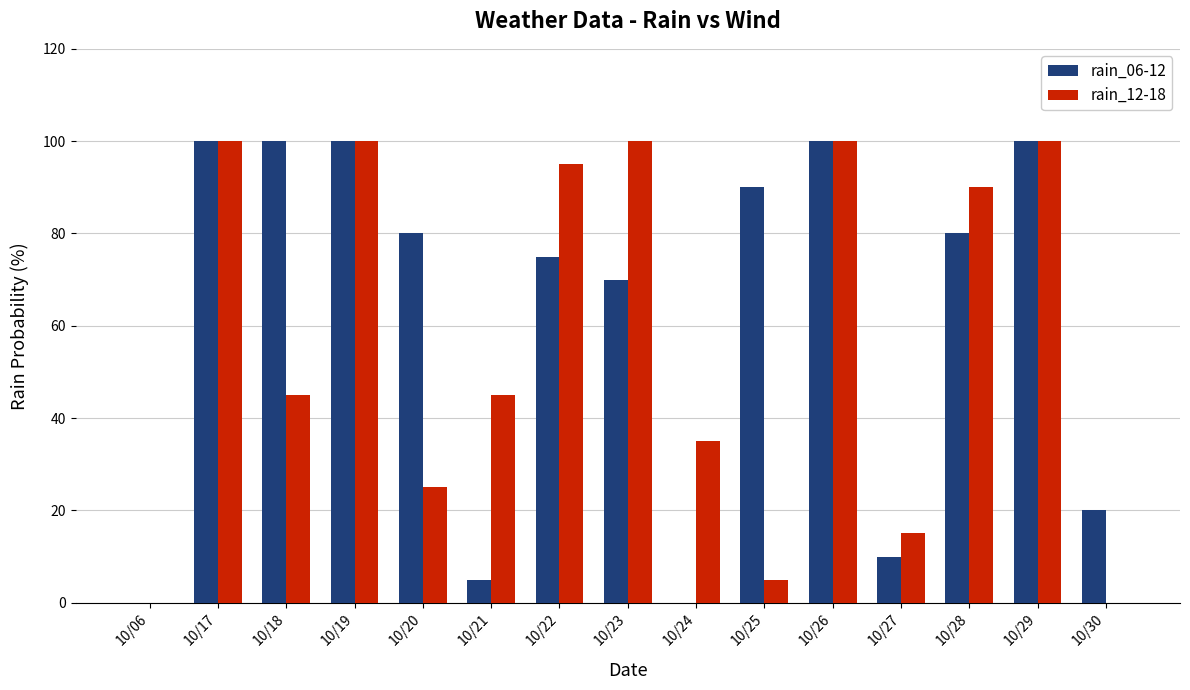

Count the number of categories in the chart.

15